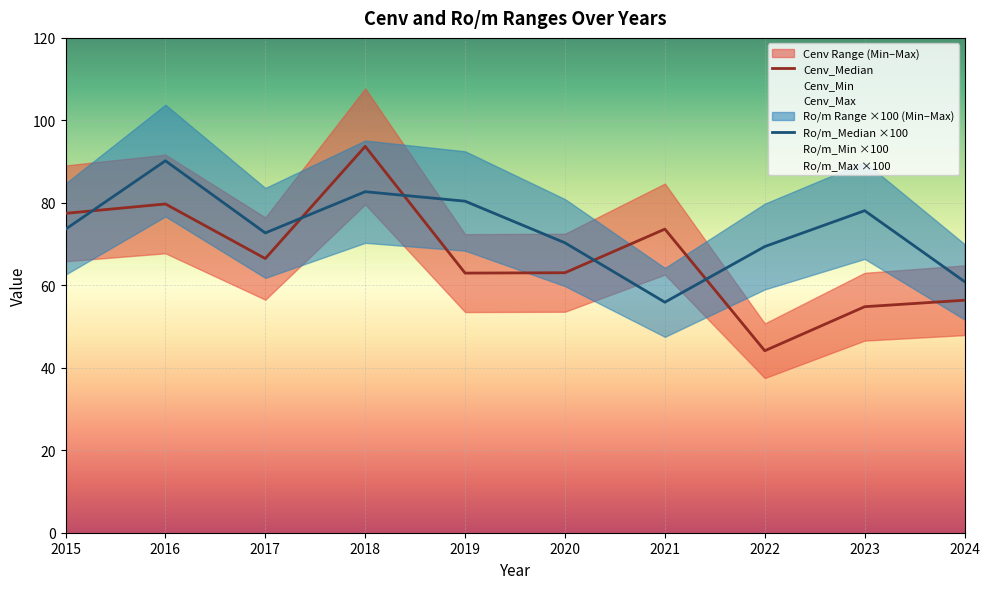

At which category is the sum across all series the highest?

2018